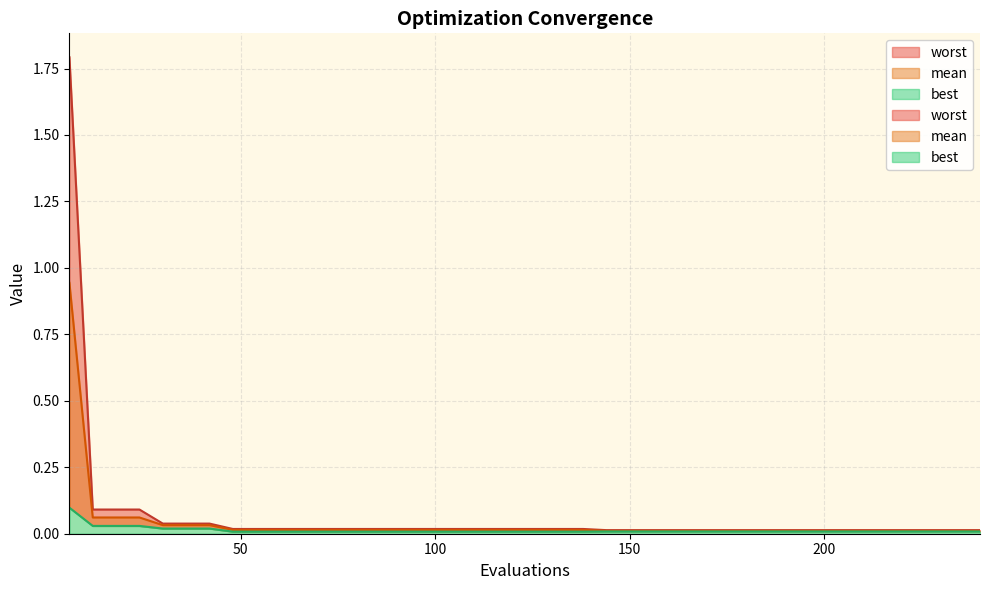

Reading left to right, list all the values displayed in this chart.

mean: 6=0.9	12=0.1	18=0.1	24=0.1	30=0.0	36=0.0	42=0.0	48=0.0	54=0.0	60=0.0	66=0.0	72=0.0	78=0.0	84=0.0	90=0.0	96=0.0	102=0.0	108=0.0	114=0.0	120=0.0	126=0.0	132=0.0	138=0.0	144=0.0	150=0.0	156=0.0	162=0.0	168=0.0	174=0.0	180=0.0	186=0.0	192=0.0	198=0.0	204=0.0	210=0.0	216=0.0	222=0.0	228=0.0	234=0.0	240=0.0
best: 6=0.1	12=0.0	18=0.0	24=0.0	30=0.0	36=0.0	42=0.0	48=0.0	54=0.0	60=0.0	66=0.0	72=0.0	78=0.0	84=0.0	90=0.0	96=0.0	102=0.0	108=0.0	114=0.0	120=0.0	126=0.0	132=0.0	138=0.0	144=0.0	150=0.0	156=0.0	162=0.0	168=0.0	174=0.0	180=0.0	186=0.0	192=0.0	198=0.0	204=0.0	210=0.0	216=0.0	222=0.0	228=0.0	234=0.0	240=0.0
worst: 6=1.8	12=0.1	18=0.1	24=0.1	30=0.0	36=0.0	42=0.0	48=0.0	54=0.0	60=0.0	66=0.0	72=0.0	78=0.0	84=0.0	90=0.0	96=0.0	102=0.0	108=0.0	114=0.0	120=0.0	126=0.0	132=0.0	138=0.0	144=0.0	150=0.0	156=0.0	162=0.0	168=0.0	174=0.0	180=0.0	186=0.0	192=0.0	198=0.0	204=0.0	210=0.0	216=0.0	222=0.0	228=0.0	234=0.0	240=0.0